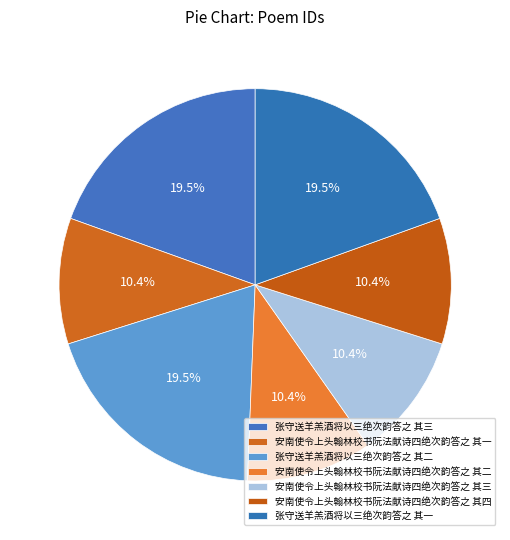

What percentage is the 张守送羊羔酒将以三绝次韵答之 其一 slice, to the nearest percent?

20%